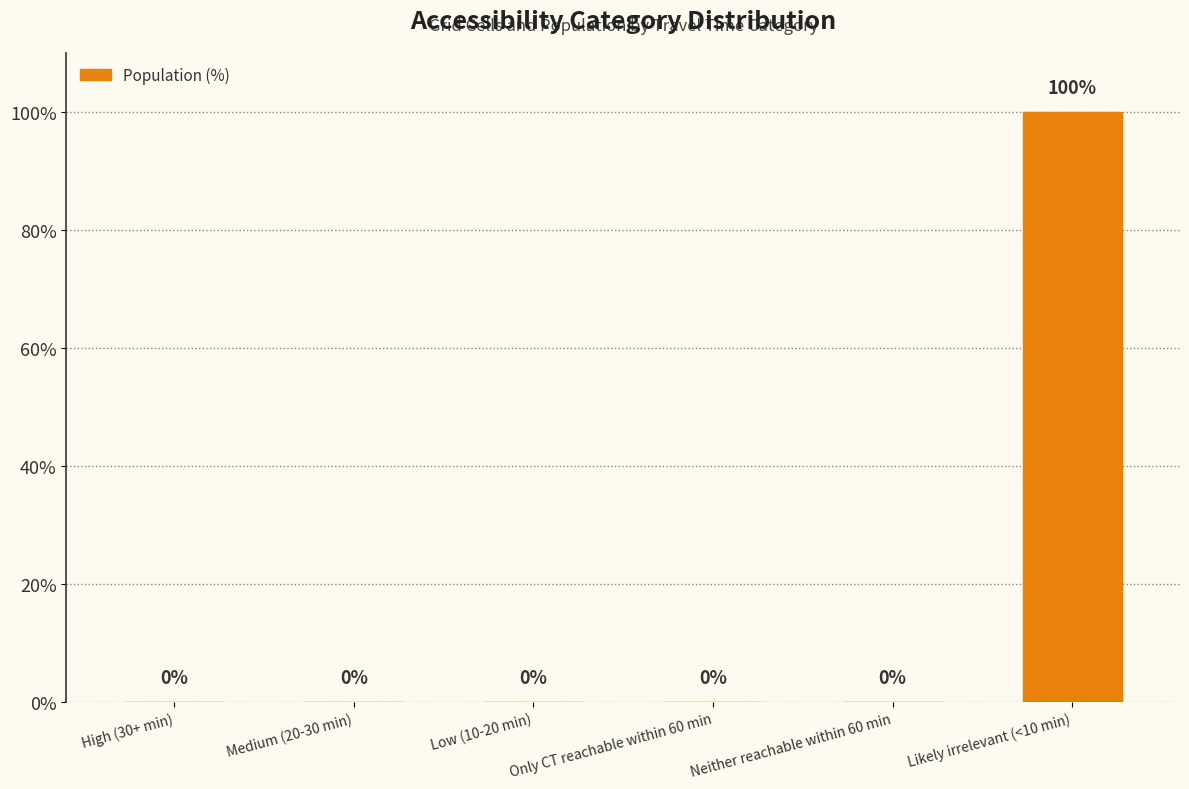

The value at Likely irrelevant (<10 min) is 155. True or false?

False